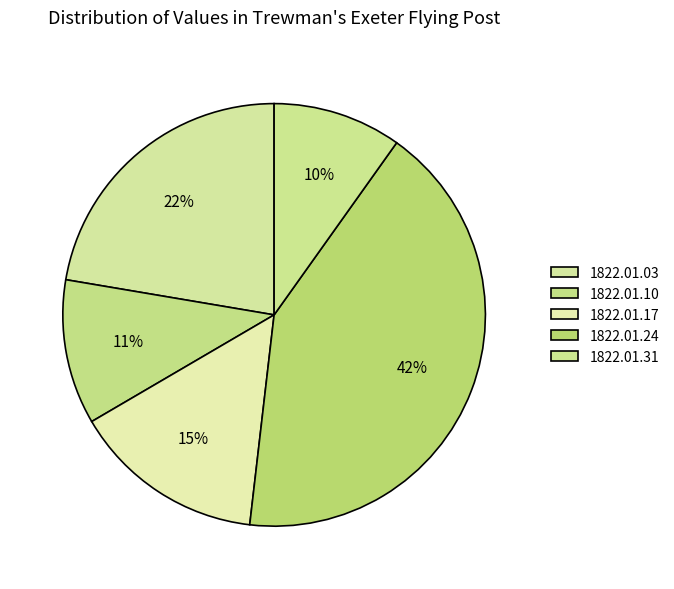

How many segments does this pie chart have?

5